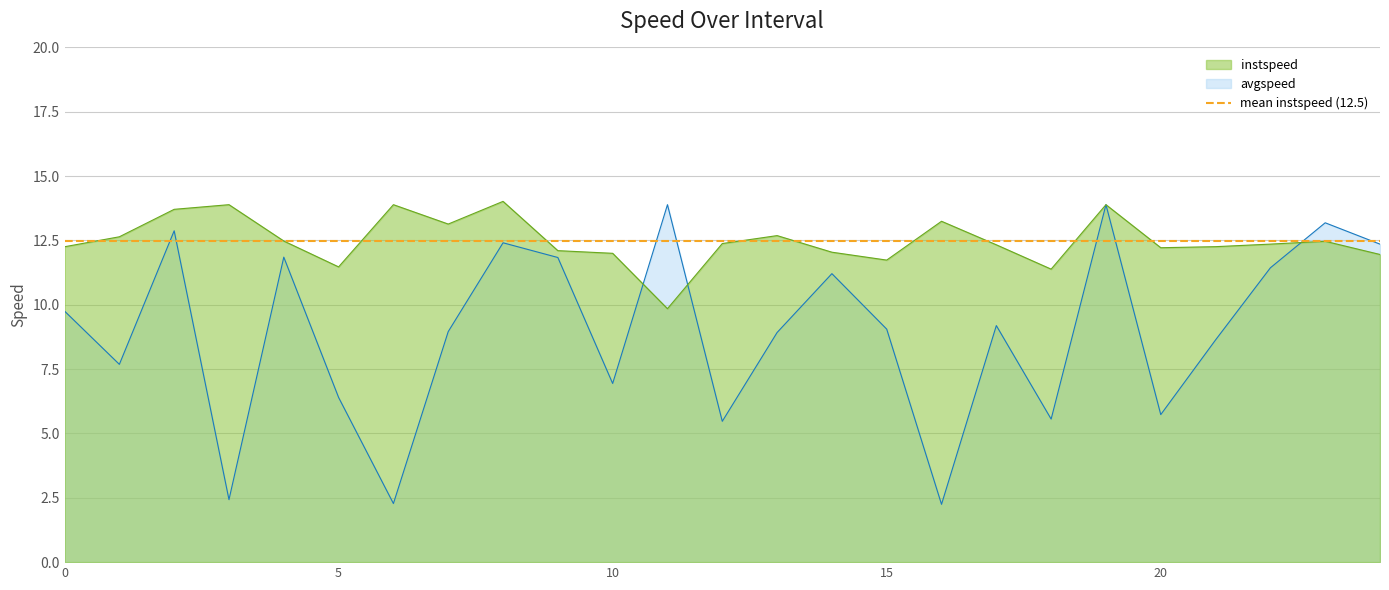

Which has a higher value, 22.0 or 1.0?

22.0